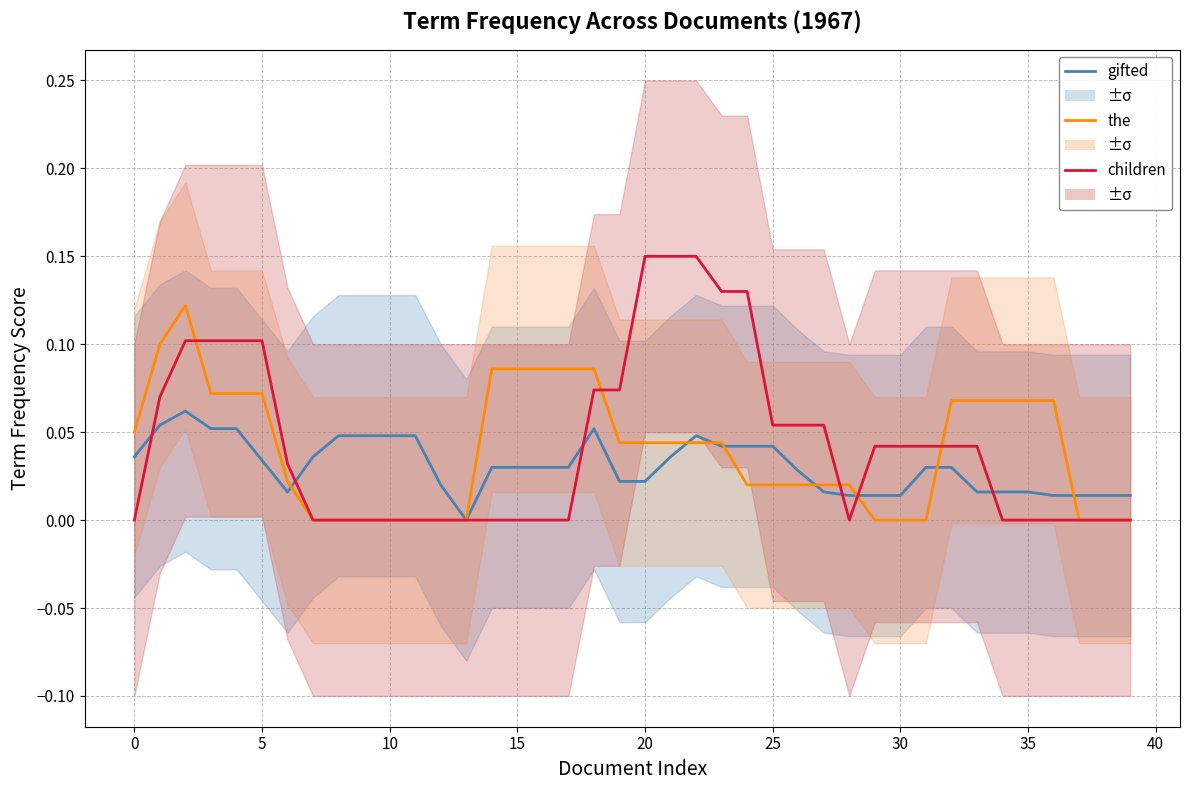

How many times do the and gifted cross each other?

8